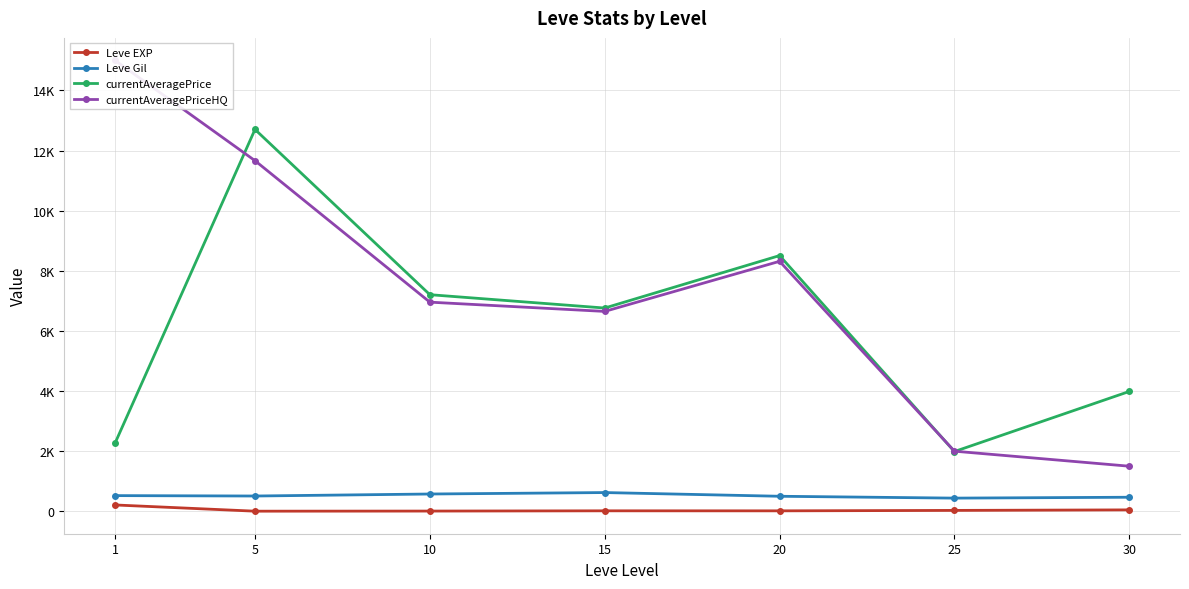

At 10, list the series in order from largest to smallest.

currentAveragePrice, currentAveragePriceHQ, Leve Gil, Leve EXP